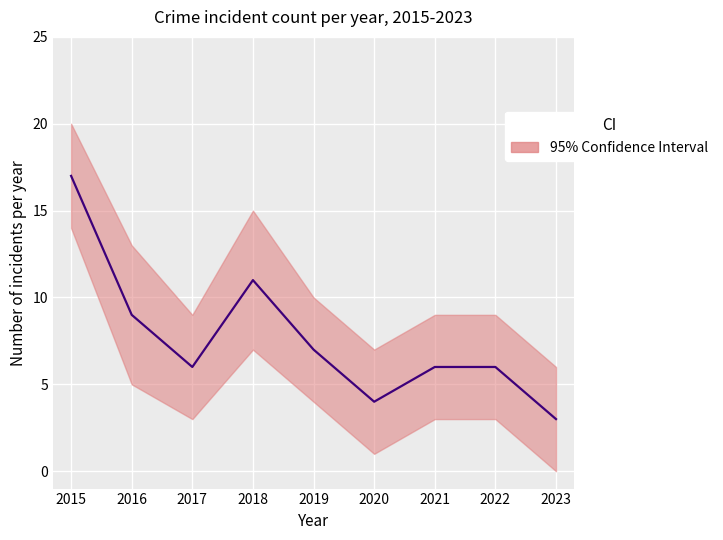

What is the difference between the values at 2021 and 2023?

3